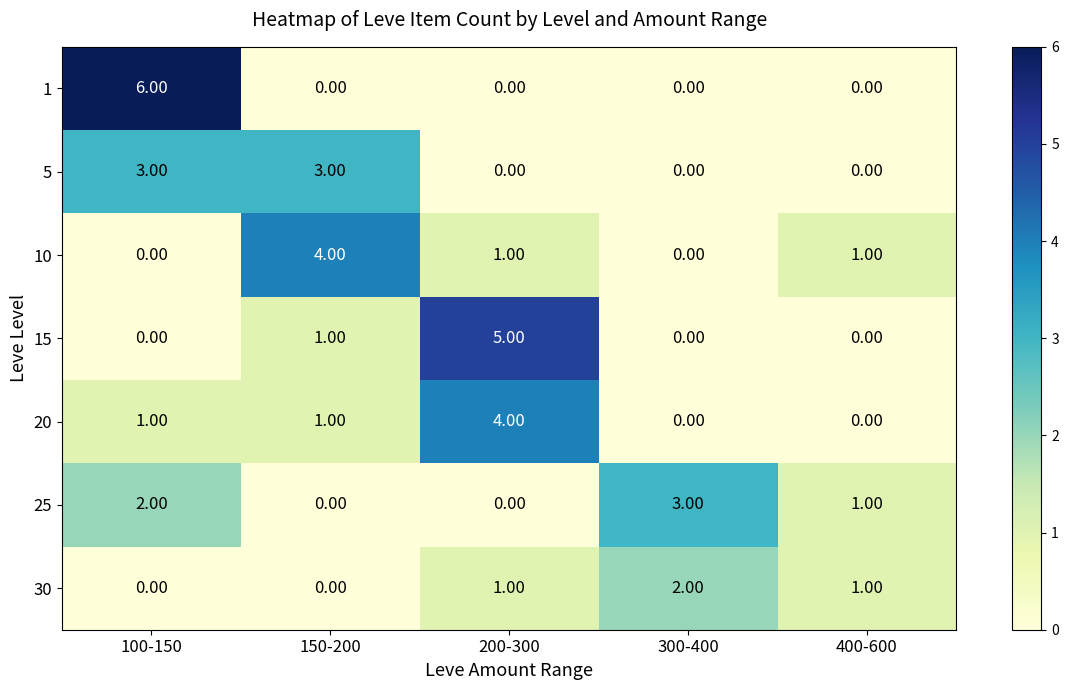

How many distinct data groups are displayed?

7